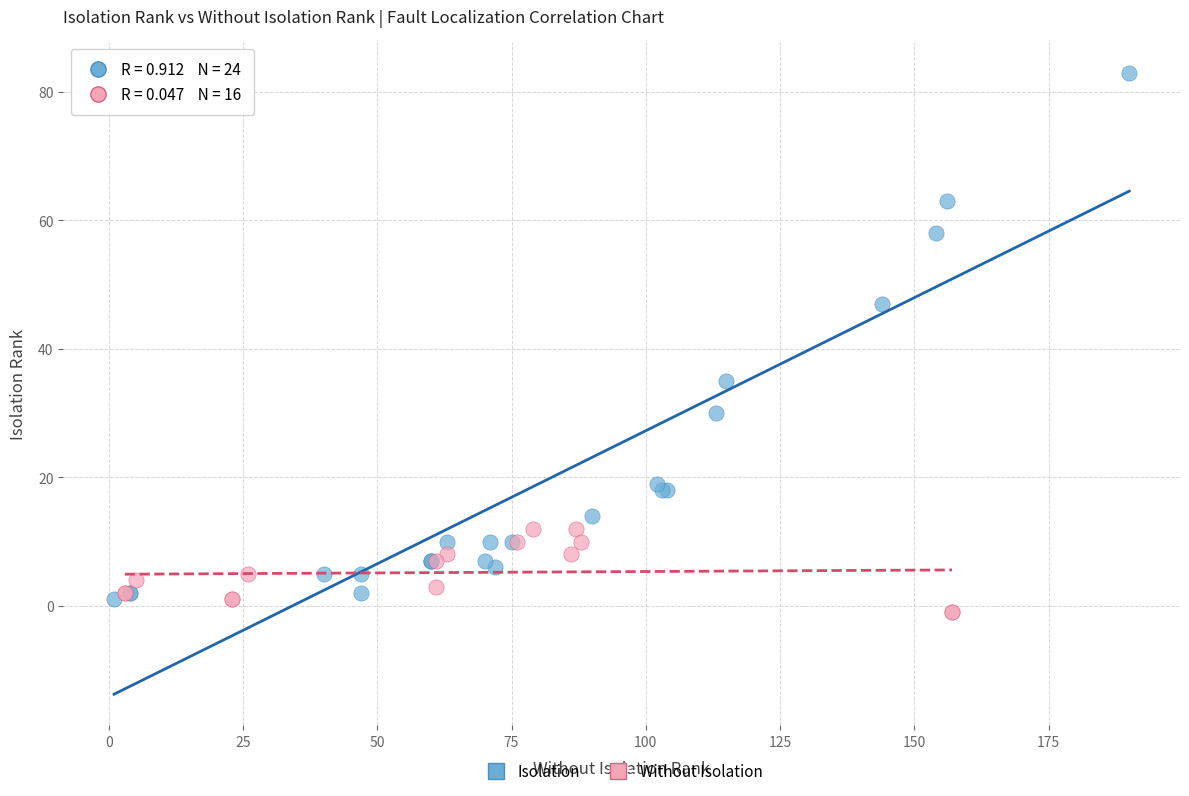

Which series has the widest spread of Y values?

Isolation